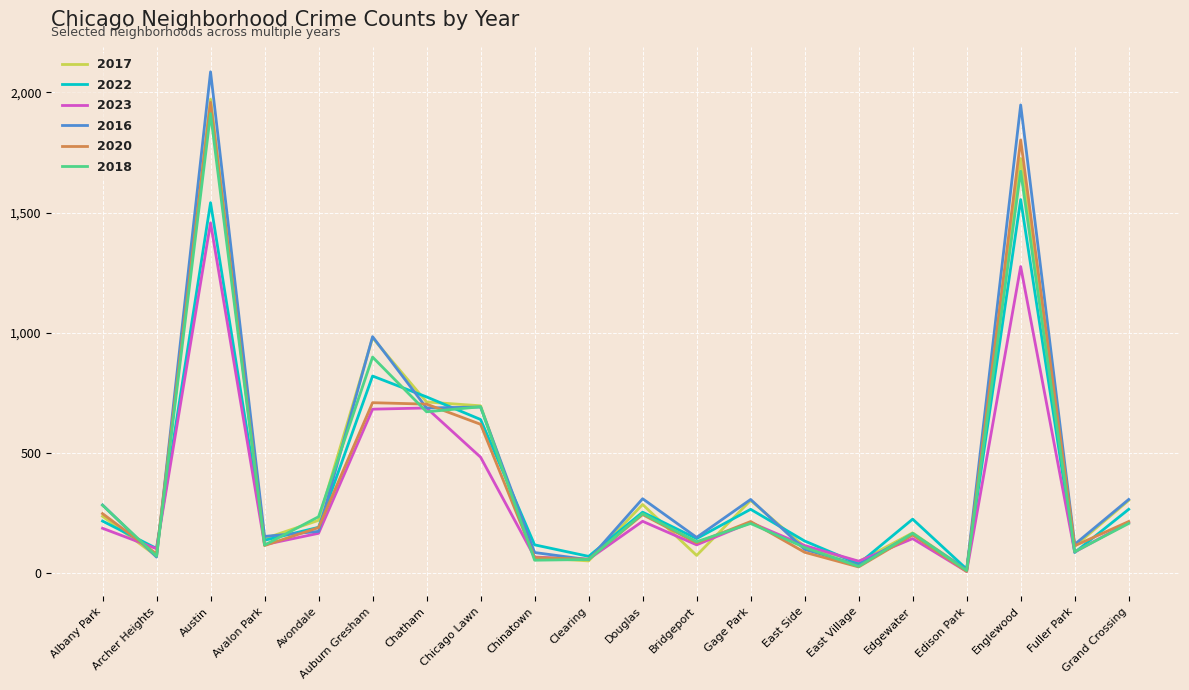

What is the approximate value of 2023 at Avalon Park?

117